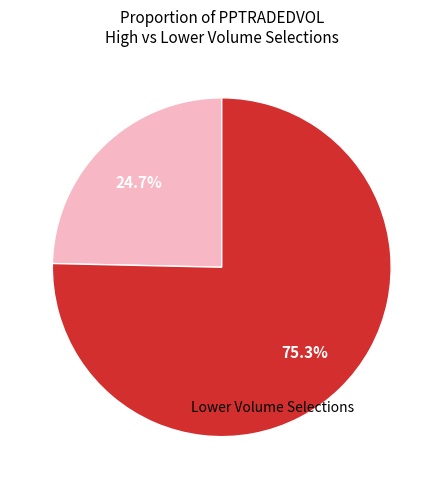

Is there any slice that represents more than half of the pie?

Yes